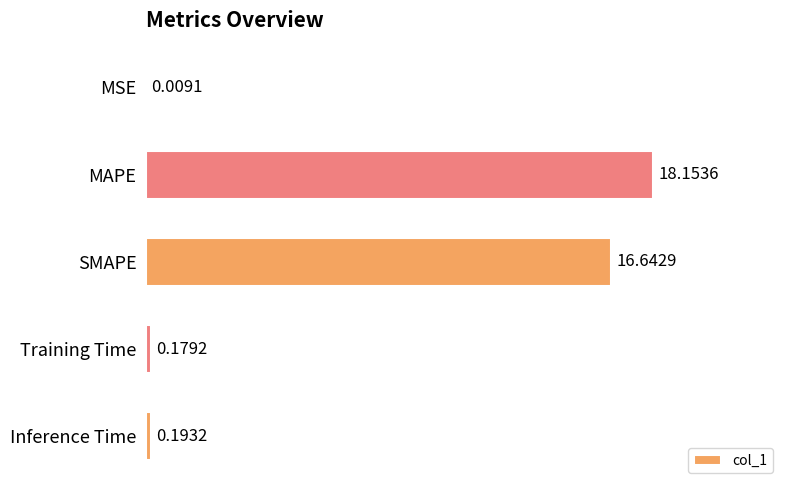

Which has a higher value, SMAPE or MSE?

SMAPE